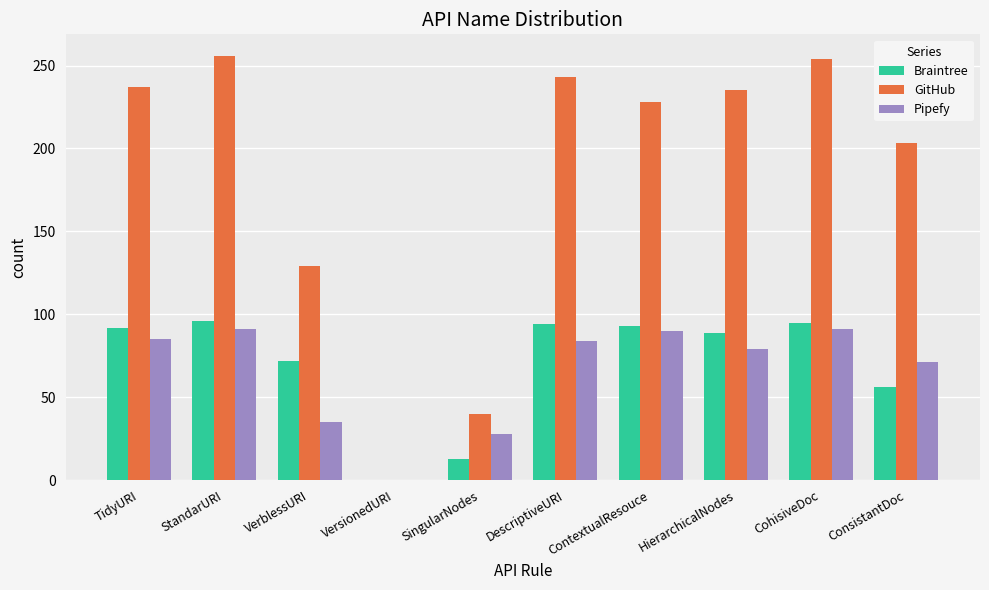

What is the greatest value displayed?

256